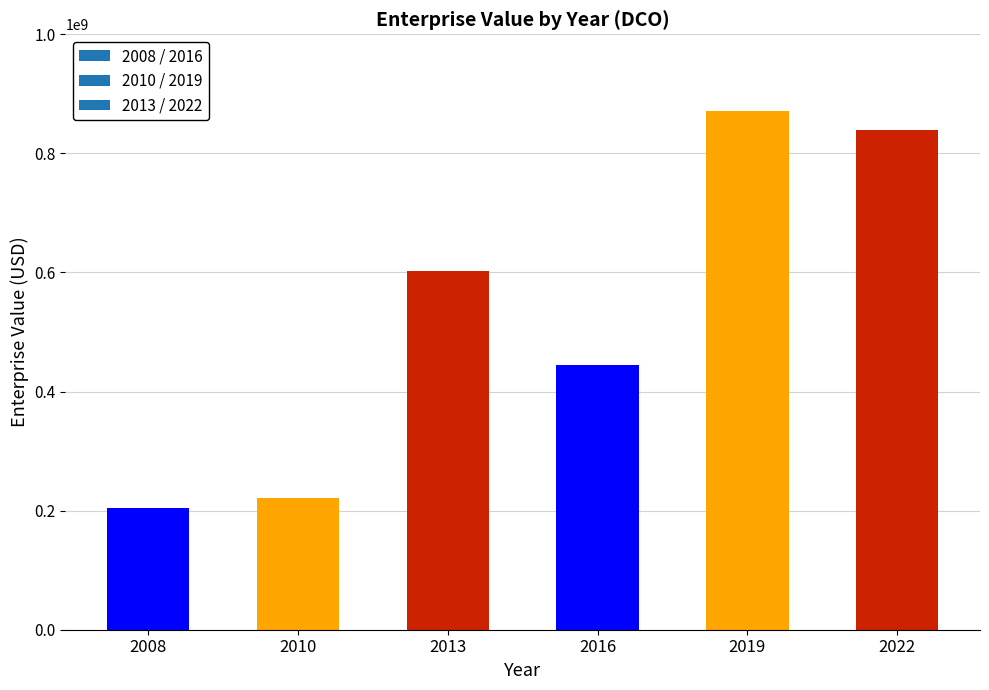

Read the value at 2008.

203613100